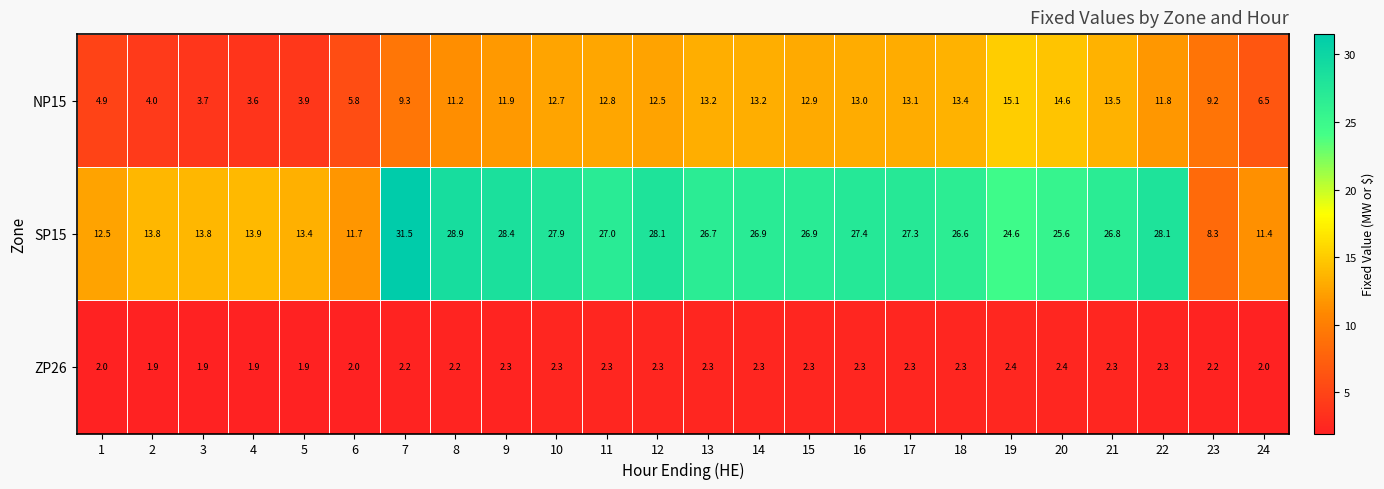

Rank the series at 24 from highest to lowest value.

SP15, NP15, ZP26